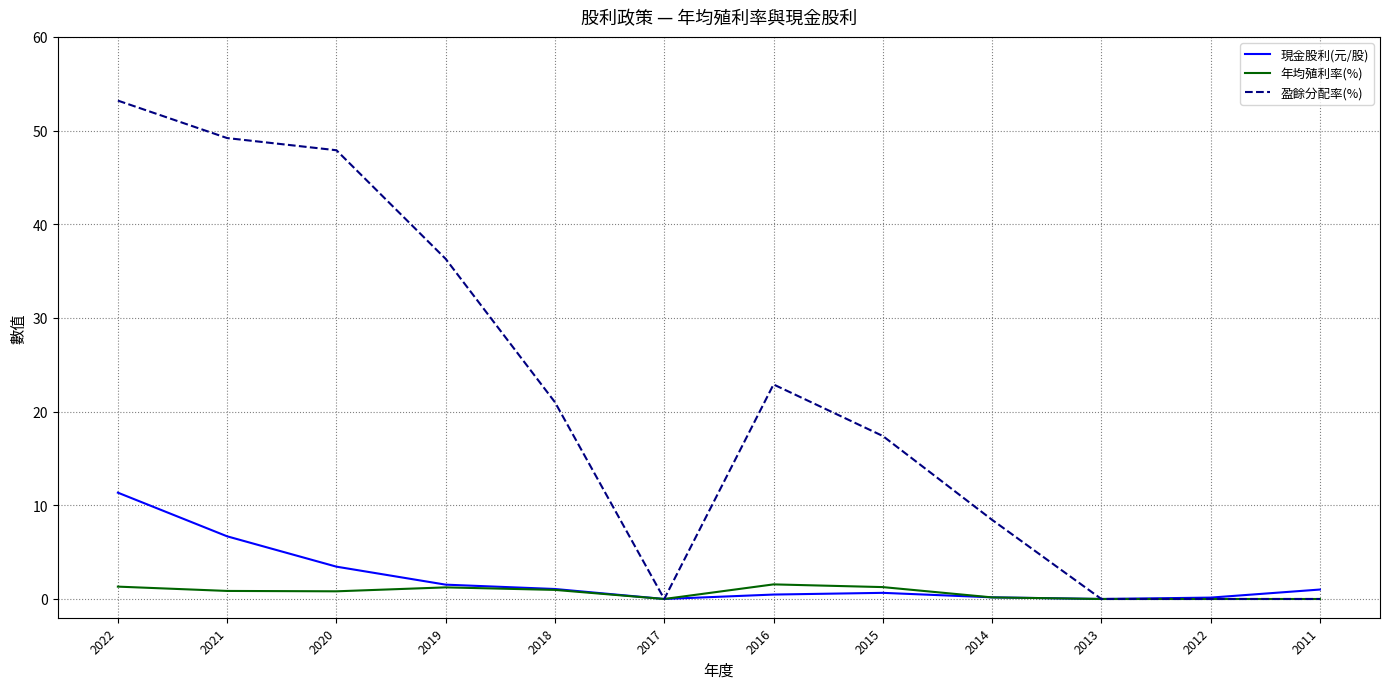

Is the value of 盈餘分配率(%) at 2022 greater than the value of 現金股利(元/股) at 2022?

Yes